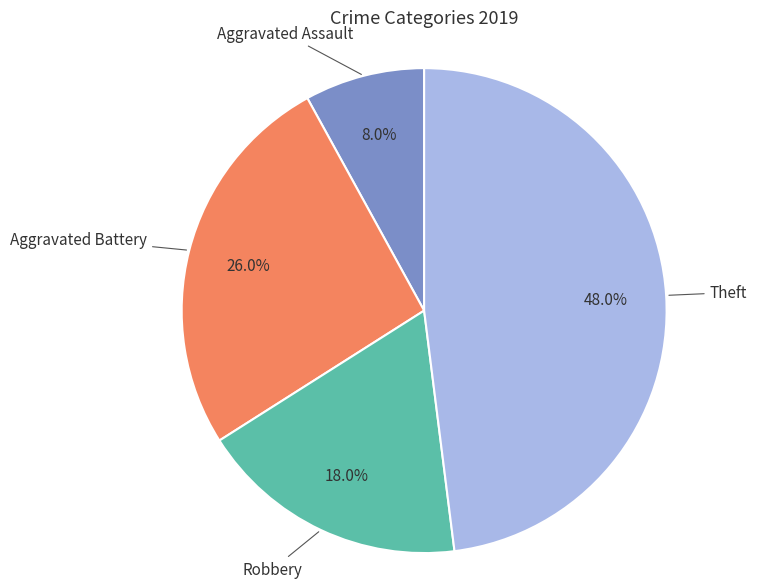

Does any single category account for the majority?

No